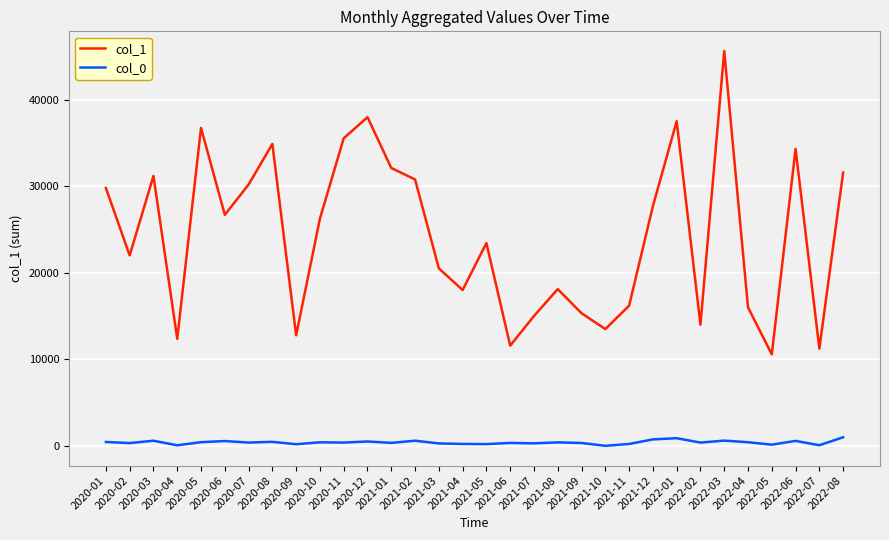

Rank the series by their maximum value, from lowest to highest.

col_0, col_1